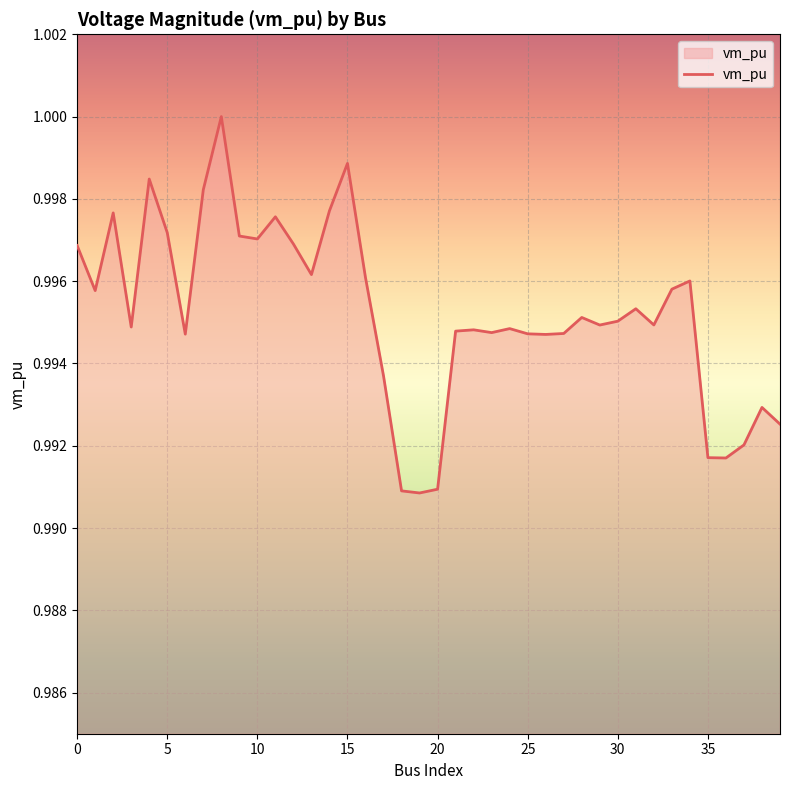

At which category does the chart reach its minimum across all series?

19